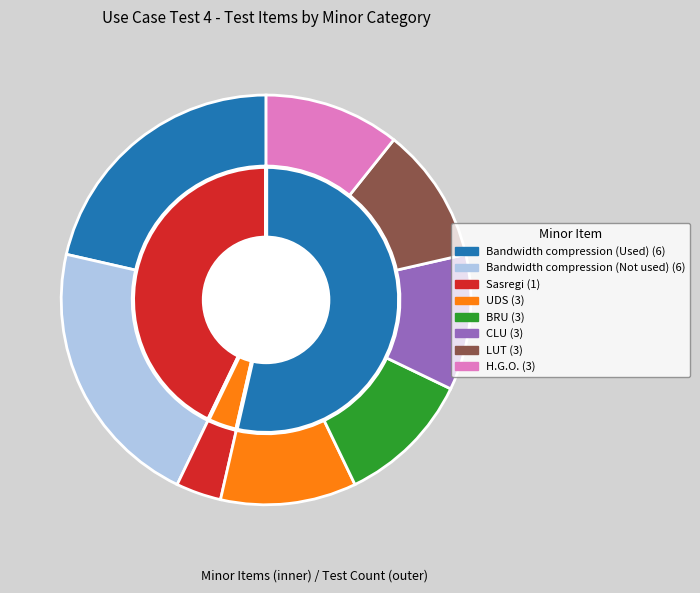

Which has a higher value, H.G.O. or LUT?

H.G.O.